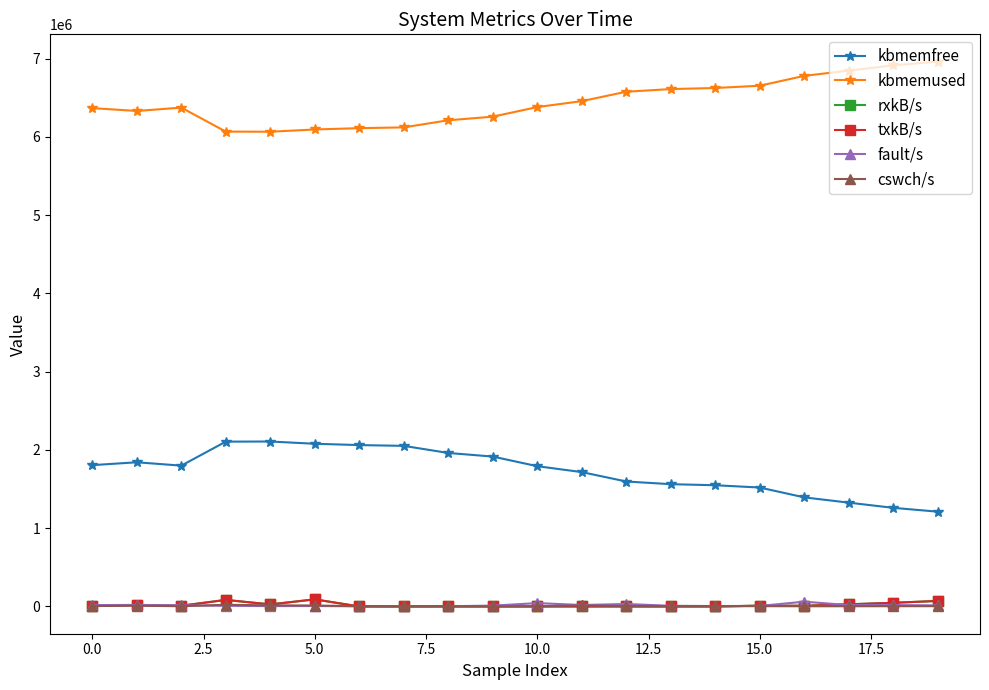

Does the chart have visible grid lines?

No